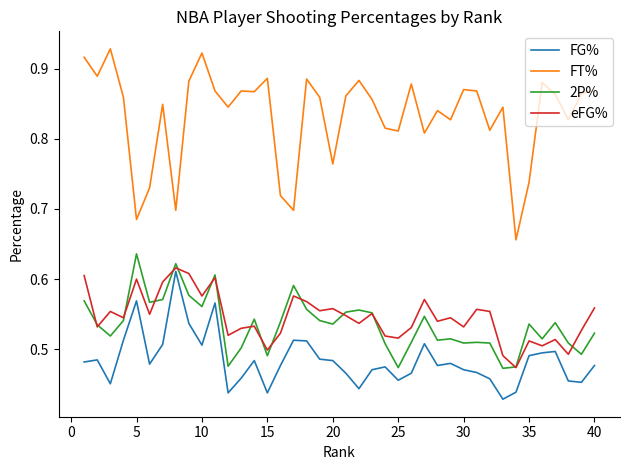

What are all the series names shown in the legend?

FG%, FT%, 2P%, eFG%